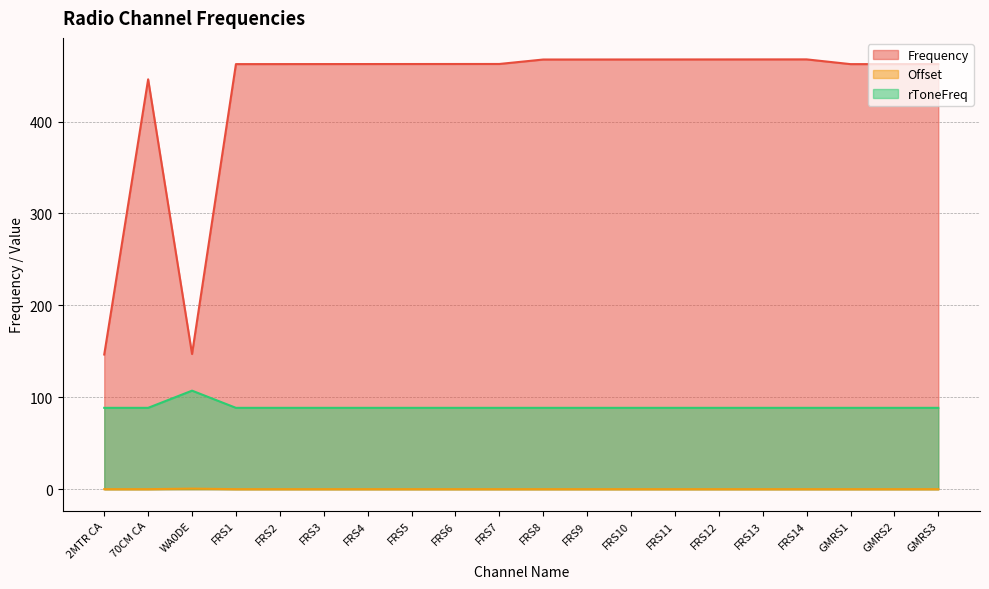

The value of Frequency at FRS3 is 462.6. True or false?

True